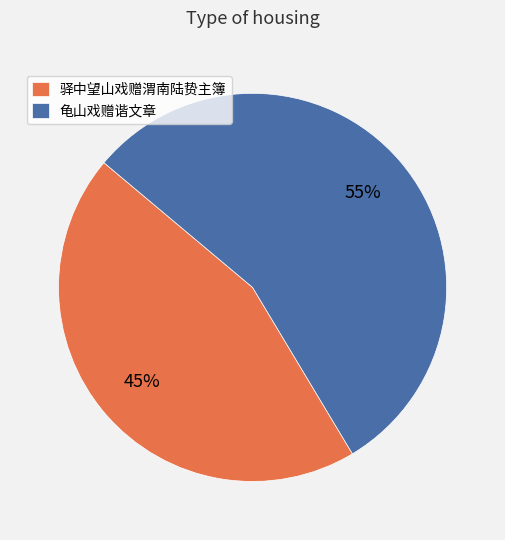

What is the largest slice in the pie chart?

龟山戏赠谐文章